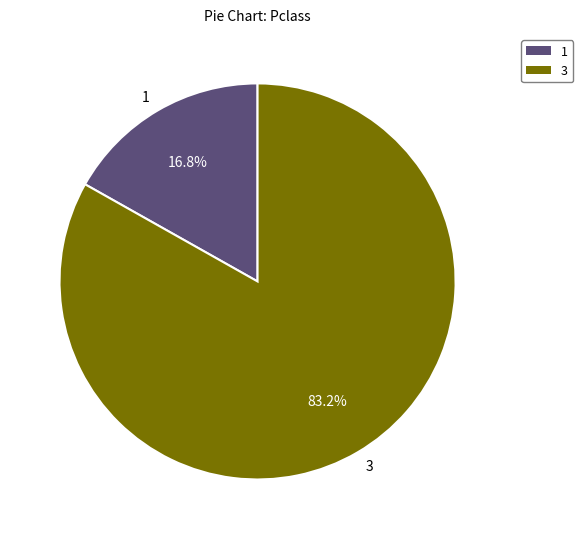

Which category has the biggest portion of the pie?

3